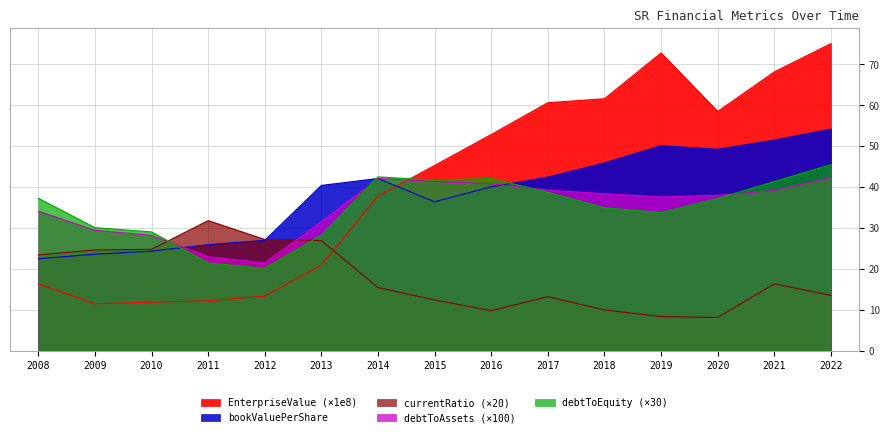

Rank the categories by debtToAssets value from highest to lowest.

2022, 2014, 2015, 2016, 2017, 2021, 2018, 2020, 2019, 2008, 2013, 2009, 2010, 2011, 2012